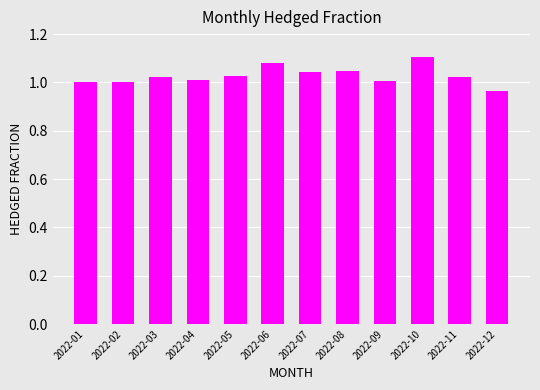

What is the difference between the maximum and second lowest values?

0.1